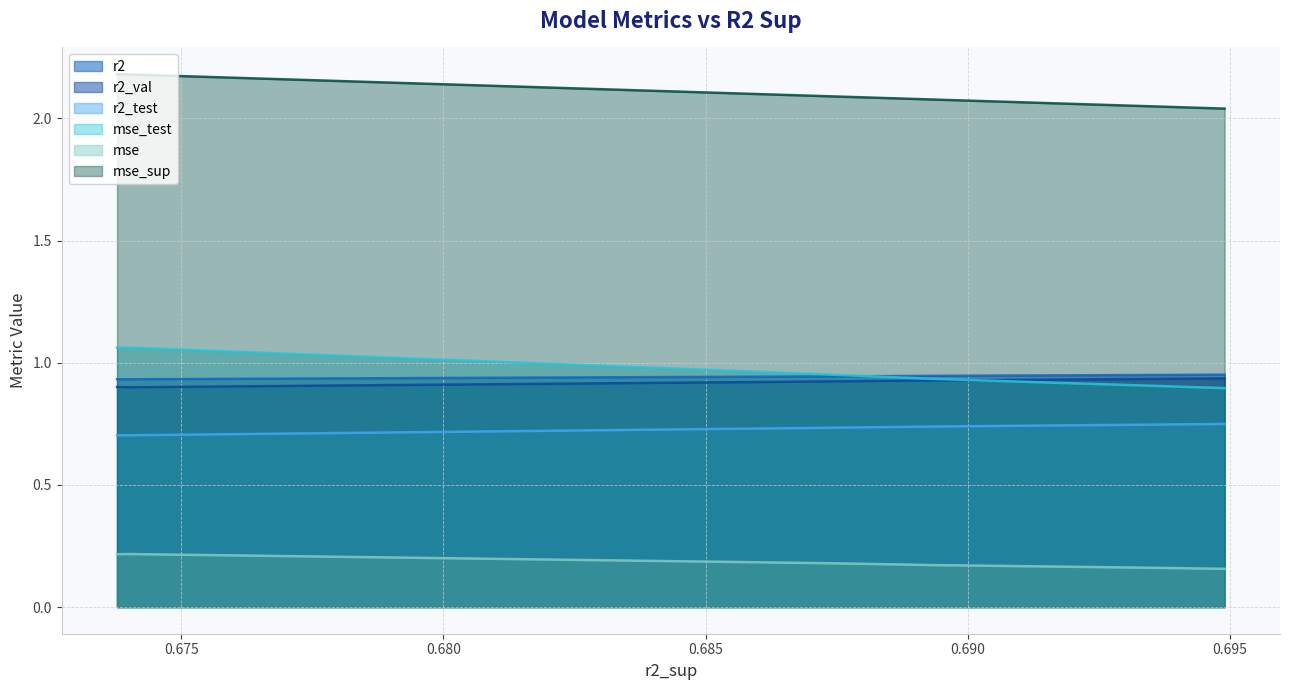

Which series has the largest total across all categories?

mse_sup